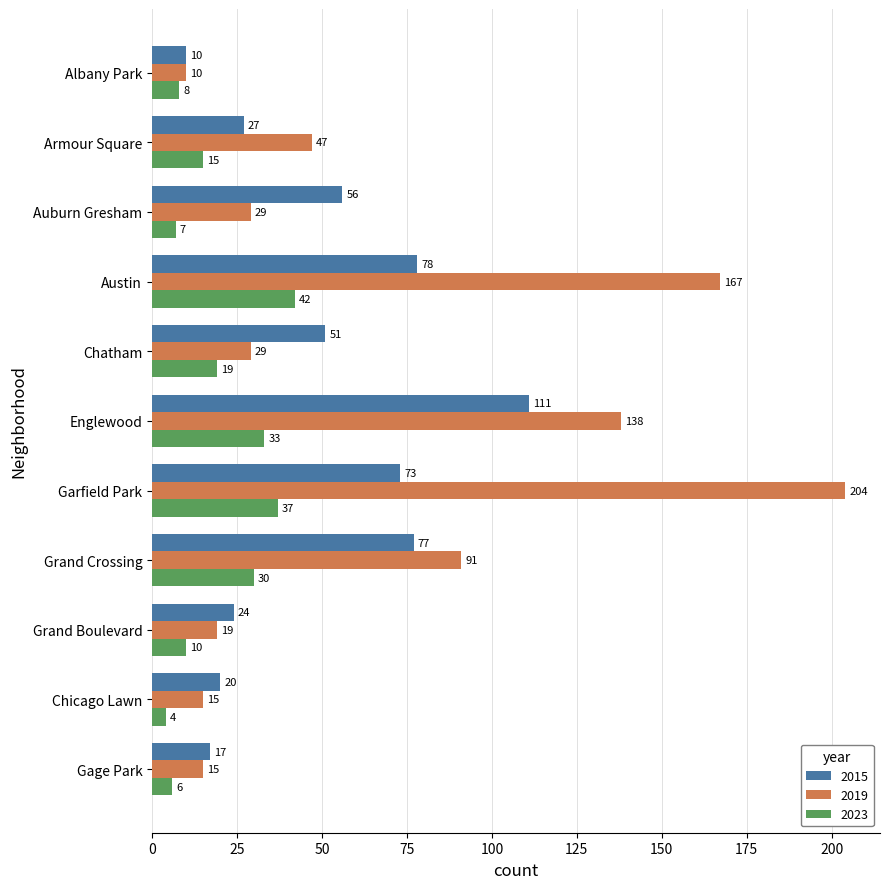

What are all the series names shown in the legend?

2015, 2019, 2023